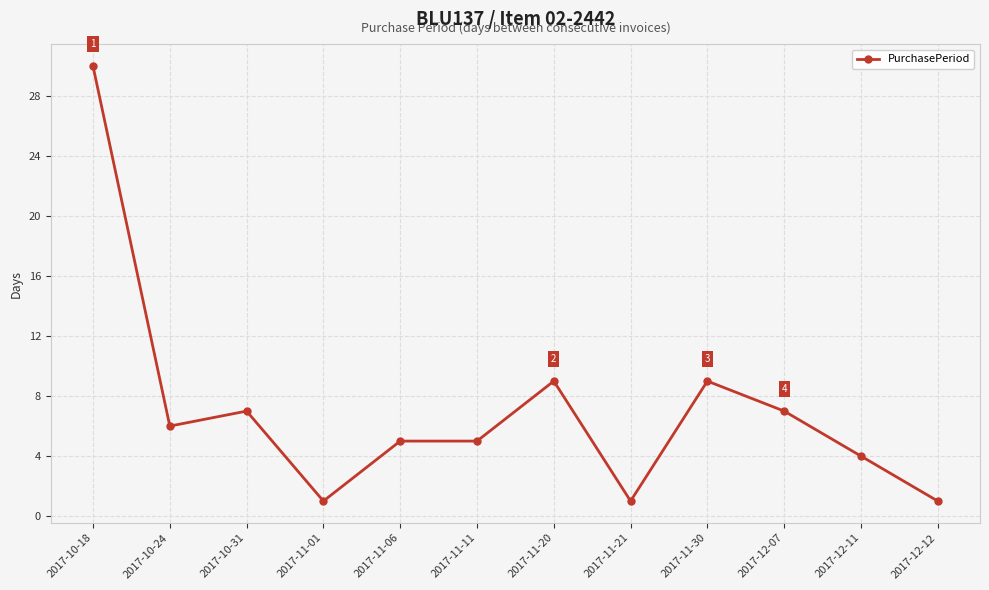

What is the sum of all values?

85